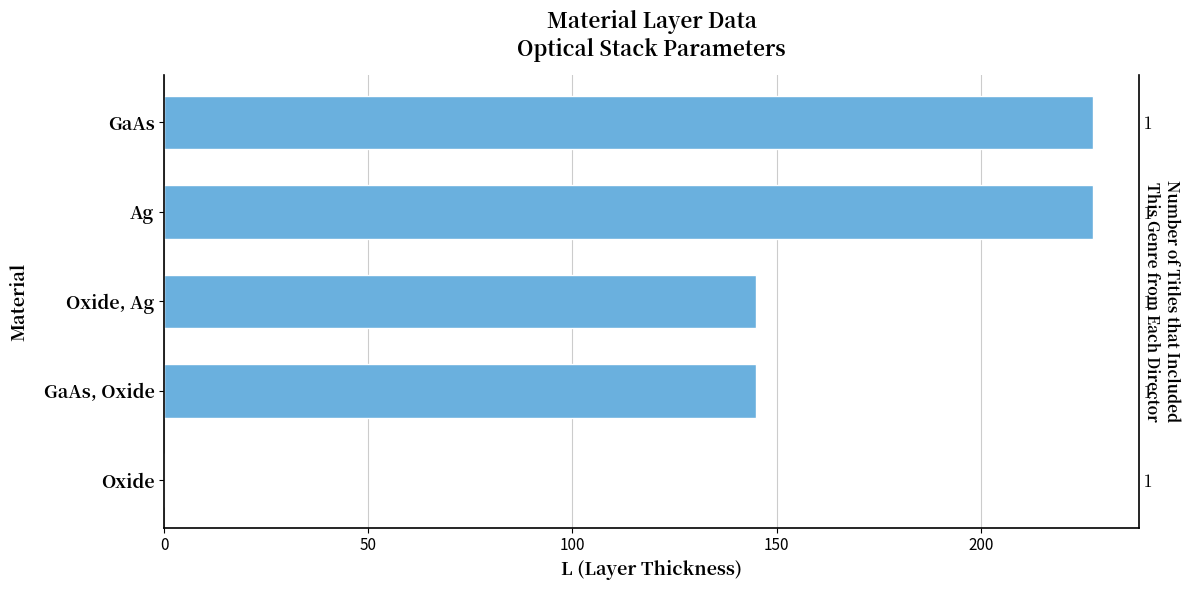

Does the chart contain stacked bars?

No